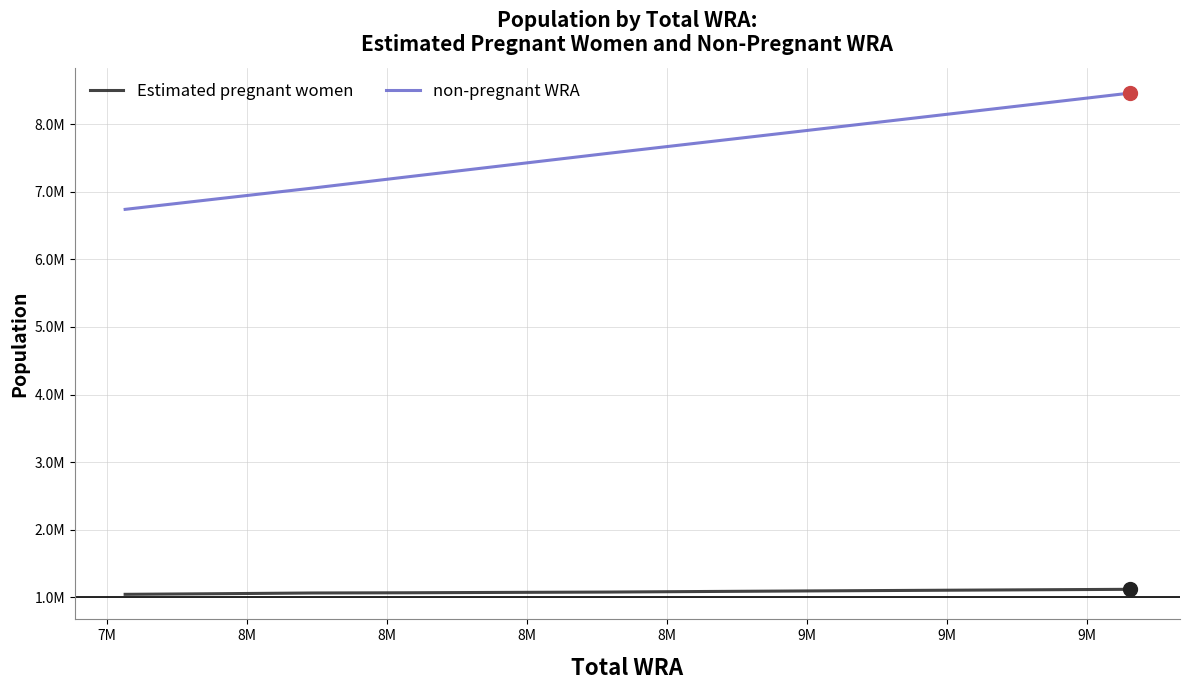

True or false: Estimated pregnant women and non-pregnant WRA intersect in this chart.

False